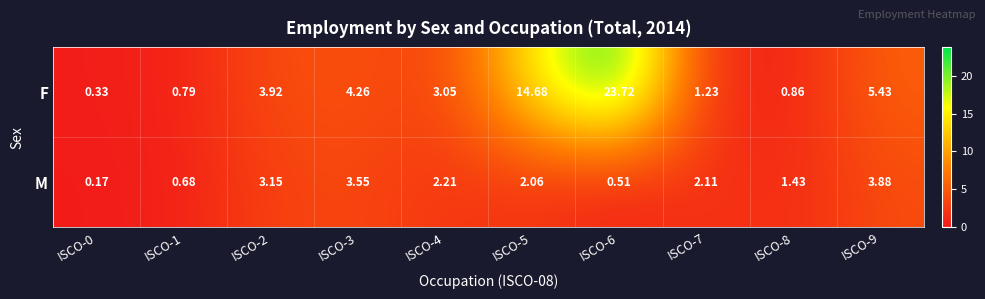

Is the value of M at ISCO-3 greater than the value of F at ISCO-6?

No